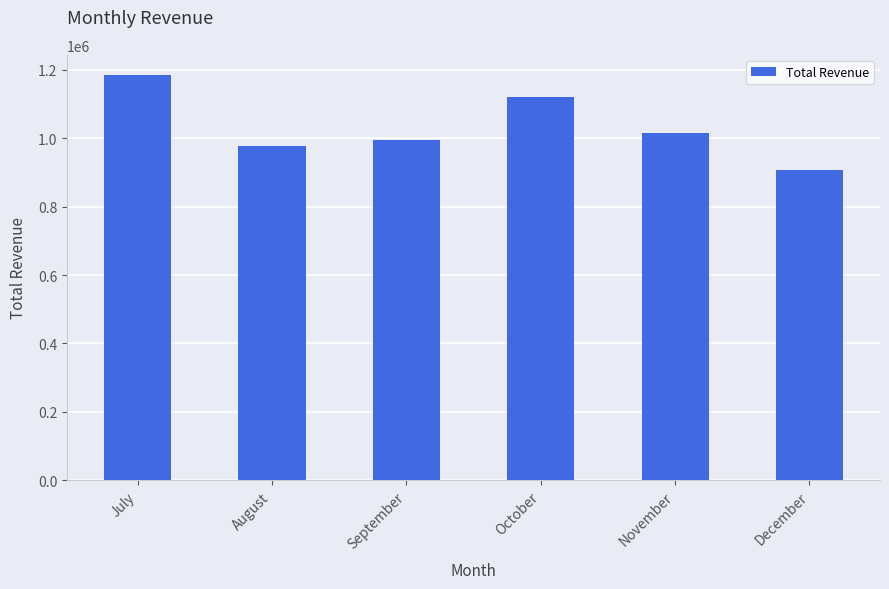

What is the value of the 5th bar from the left?

1016149